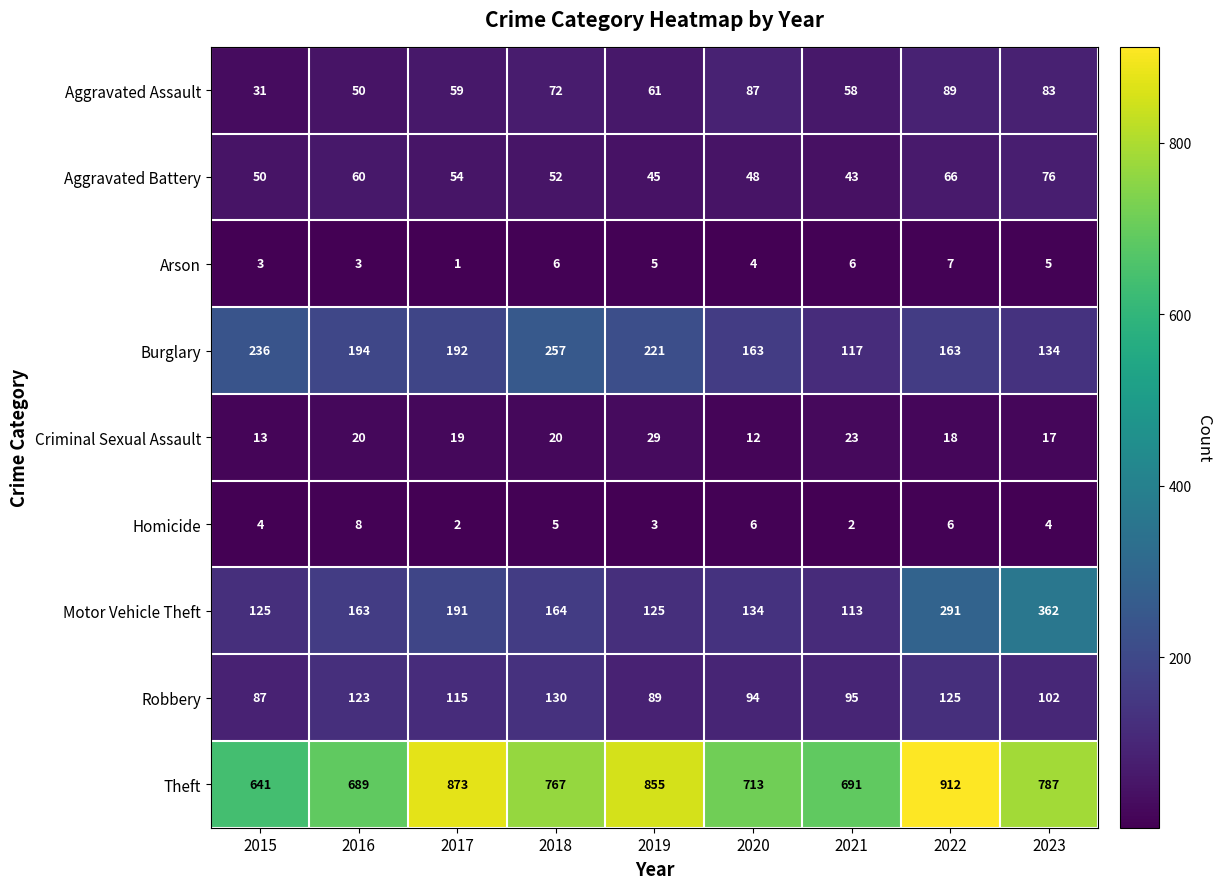

What is the maximum value shown in the chart?

912